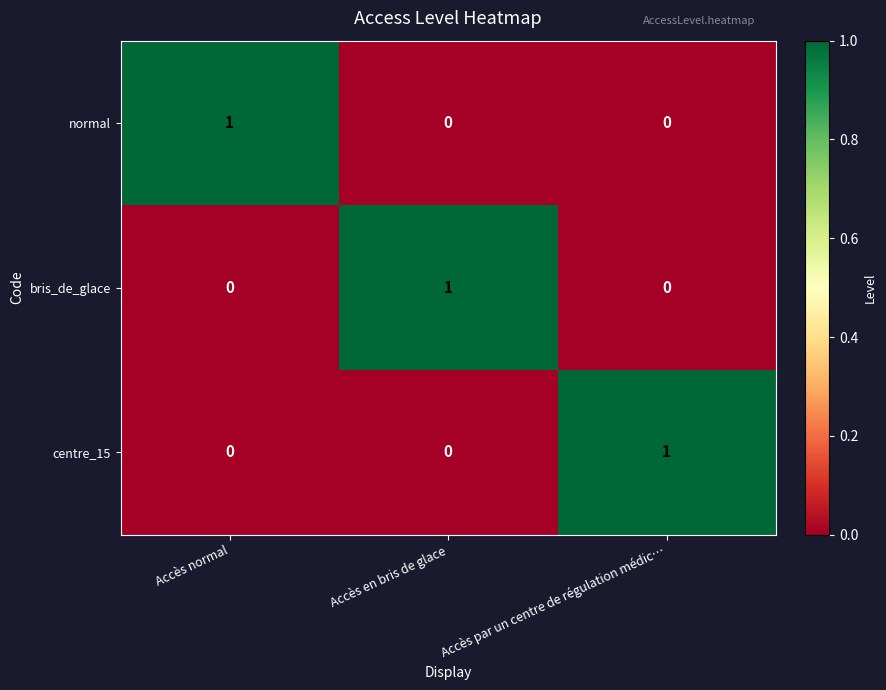

Is the value of normal at Accès par un centre de régulation médic… greater than the value of centre_15 at Accès par un centre de régulation médic…?

No